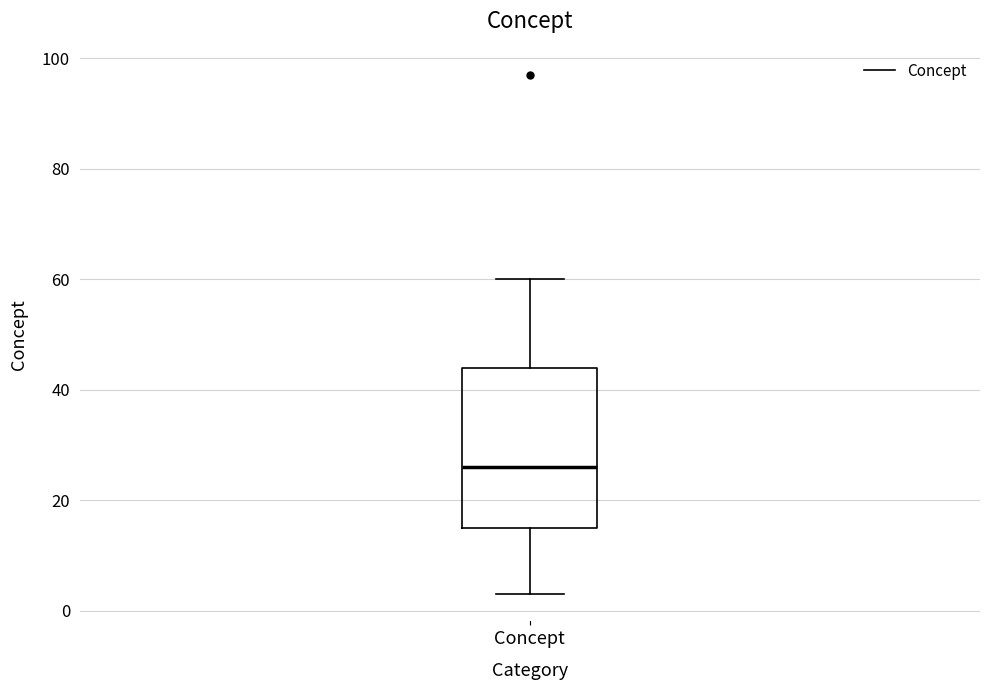

Where is the lower edge of the box for Concept on the y-axis? The values are not printed on the chart, so give them approximately, as read against the axis.

16